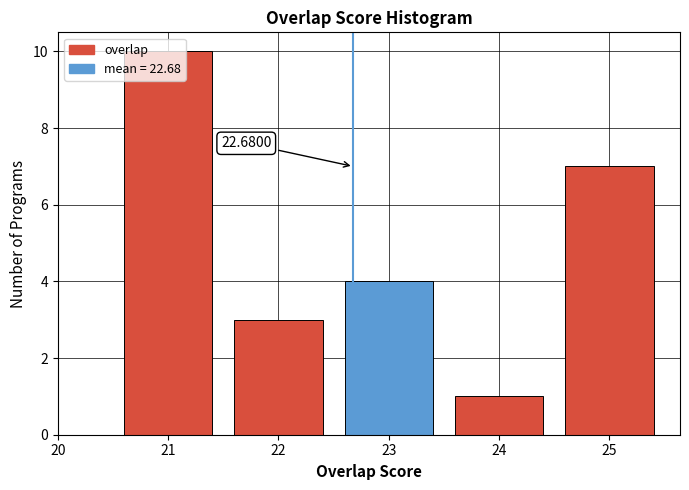

Over which range of the x-axis is the bar tallest?

20.5 to 21.5